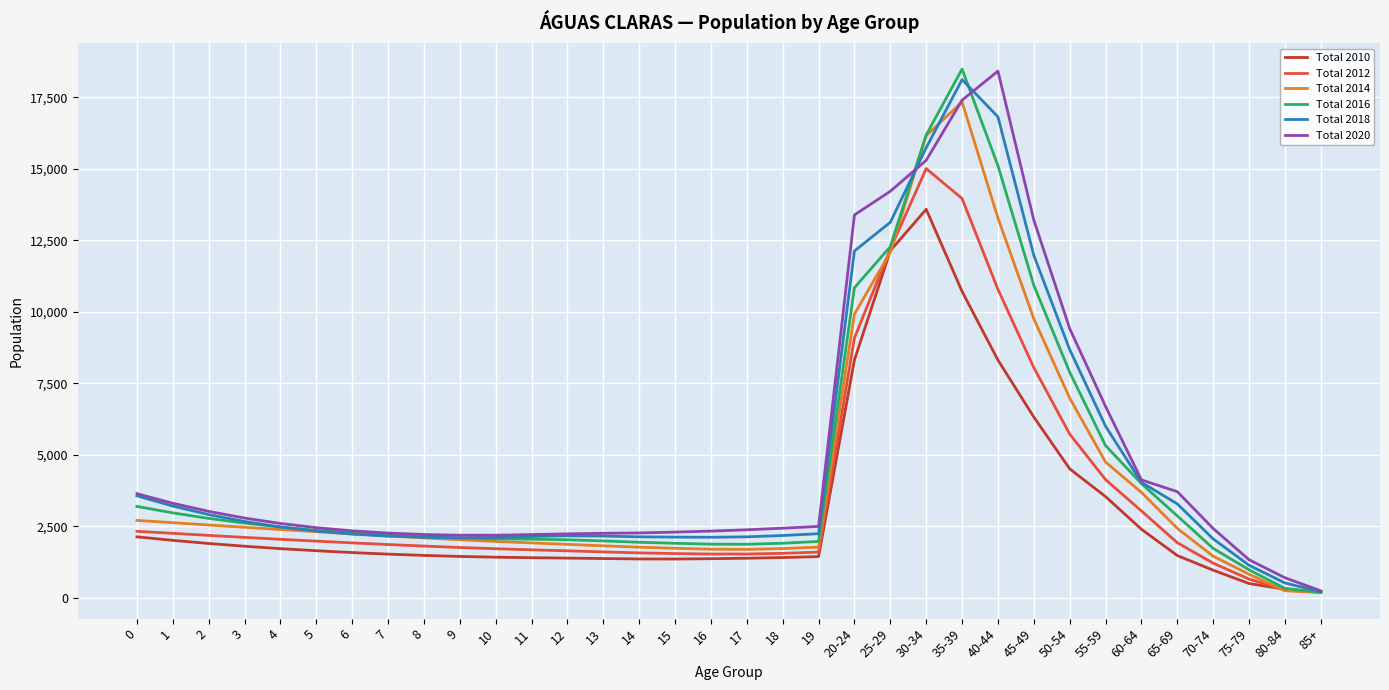

Which category has the highest value in the Total 2020 series?

40-44